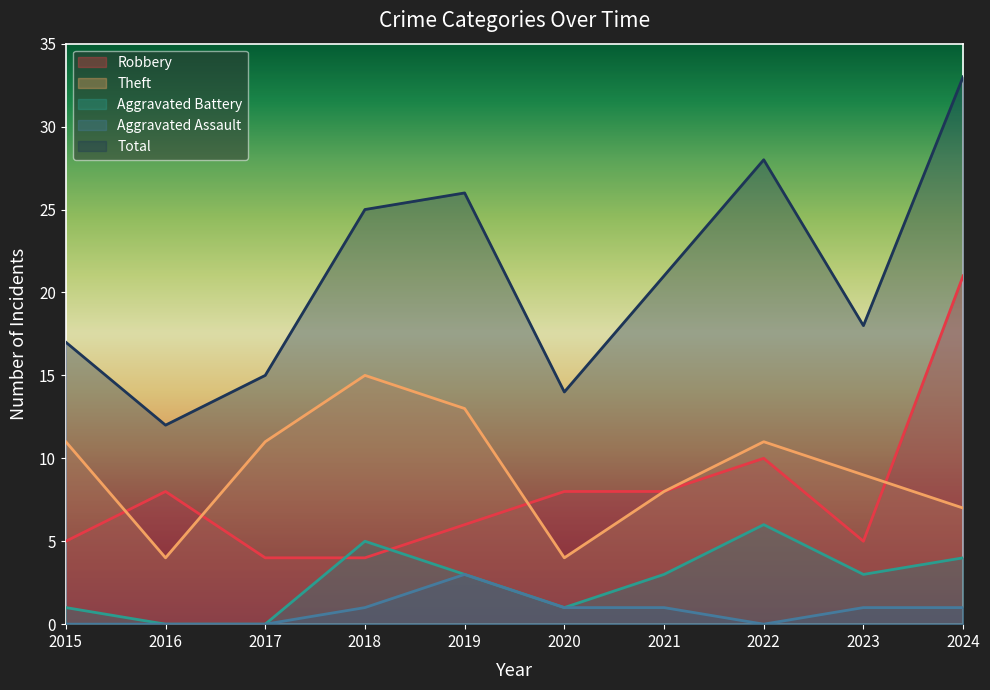

What is the difference between the highest and lowest values at 2018?

24